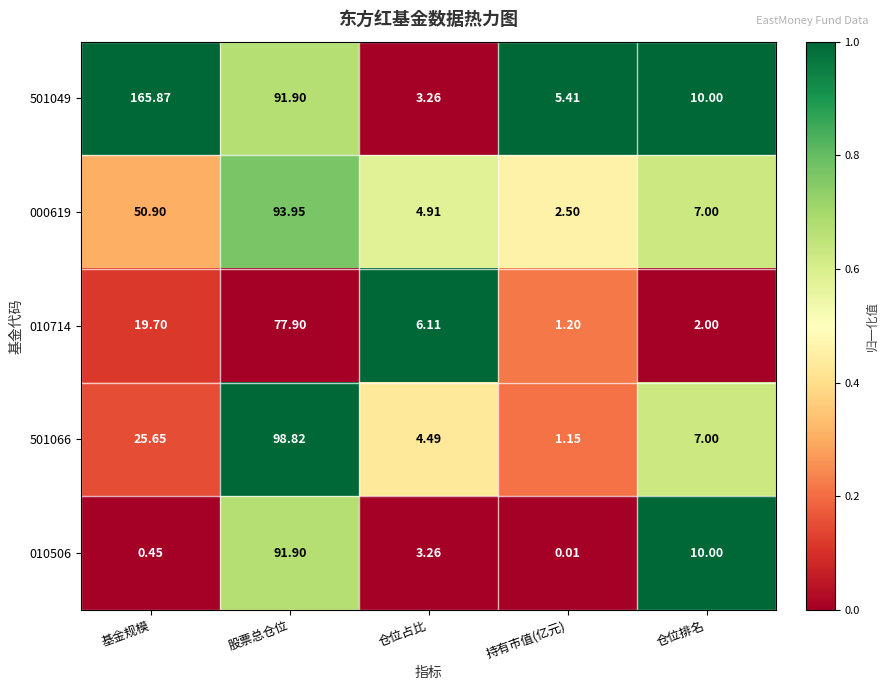

Which category has the lowest value in the 010714 series?

持有市值(亿元)